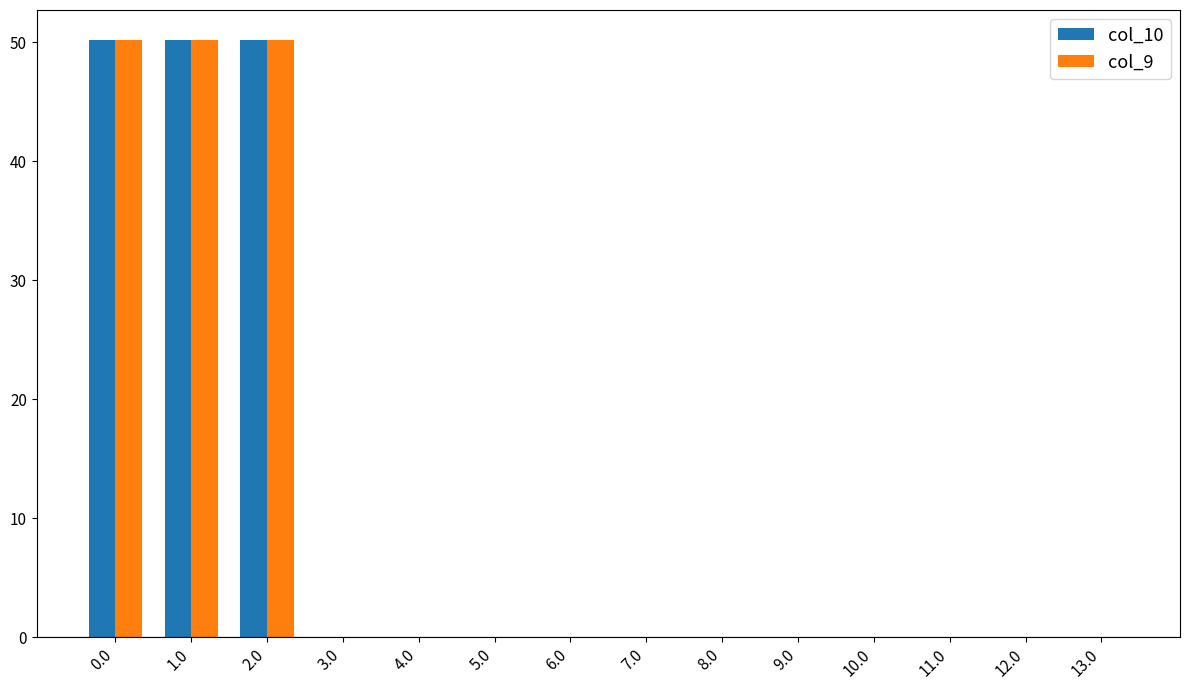

Is the value of col_9 at 2.0 greater than the value of col_10 at 8.0?

Yes